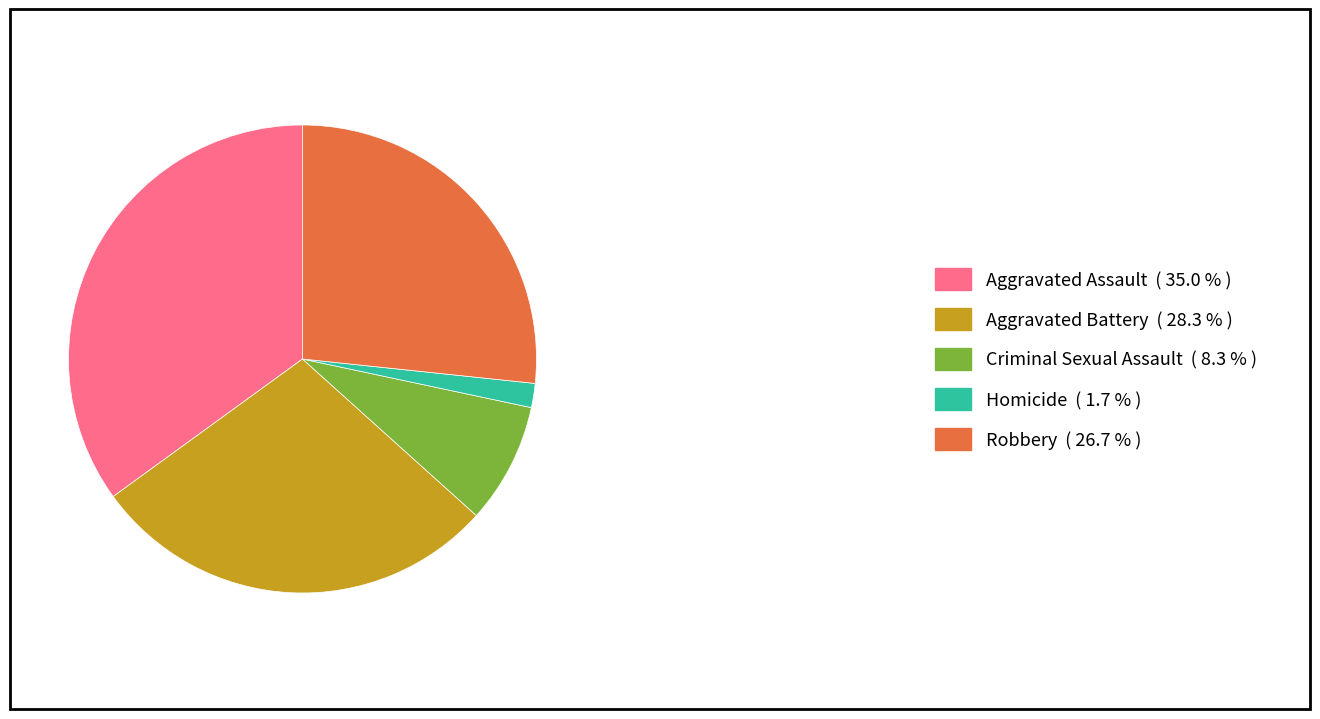

Which category has the biggest portion of the pie?

Aggravated Assault